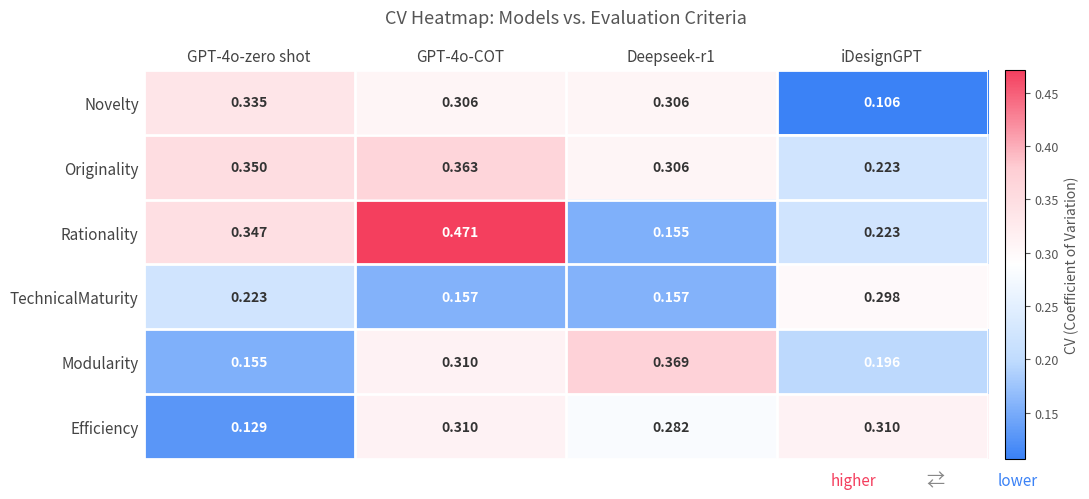

Where is Novelty nearest to the value 0?

iDesignGPT